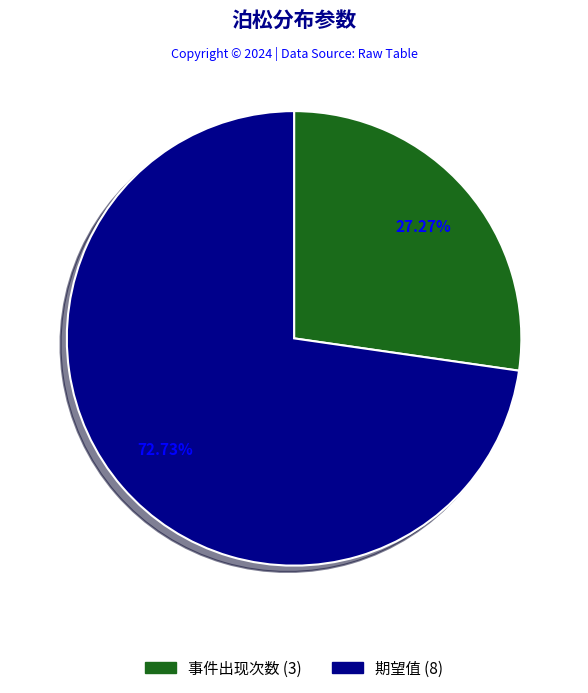

Rank the categories by value from lowest to highest.

事件出现次数, 期望值